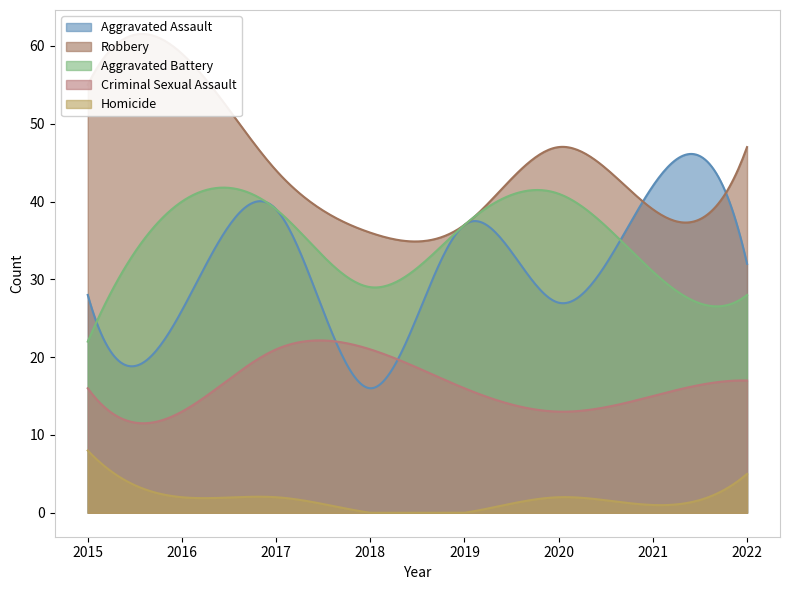

What is the approximate value of Aggravated Assault at 2015?

28.0